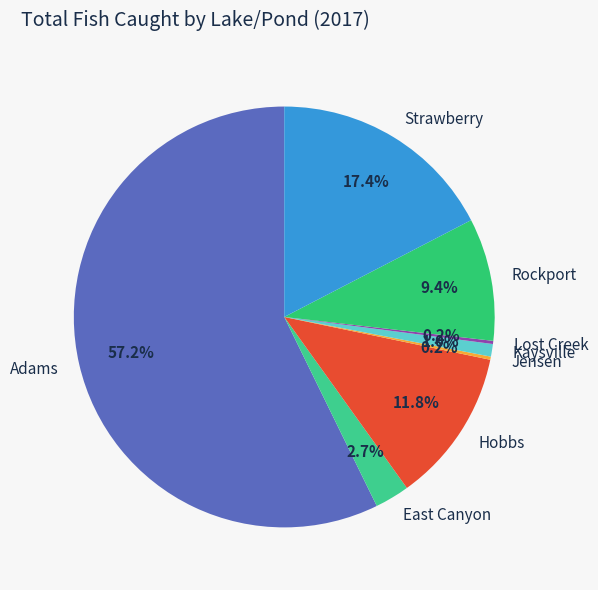

What percentage is NOT represented by Hobbs?

88.2%